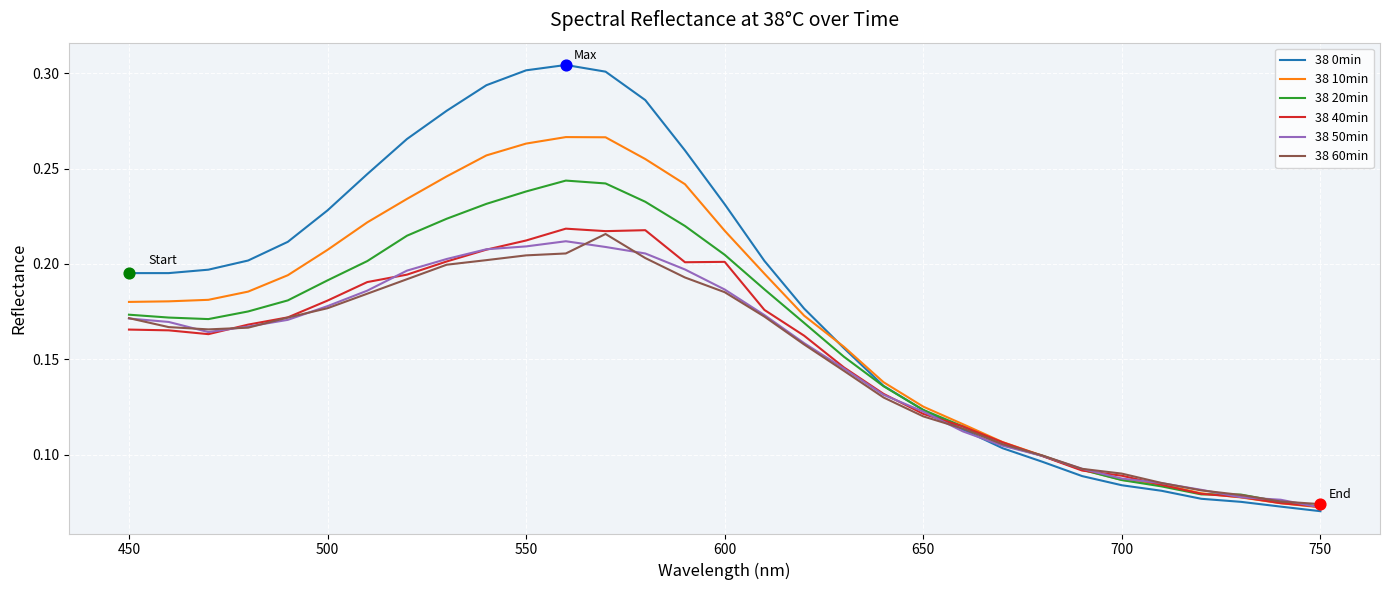

Which series has the largest total across all categories?

38 0min